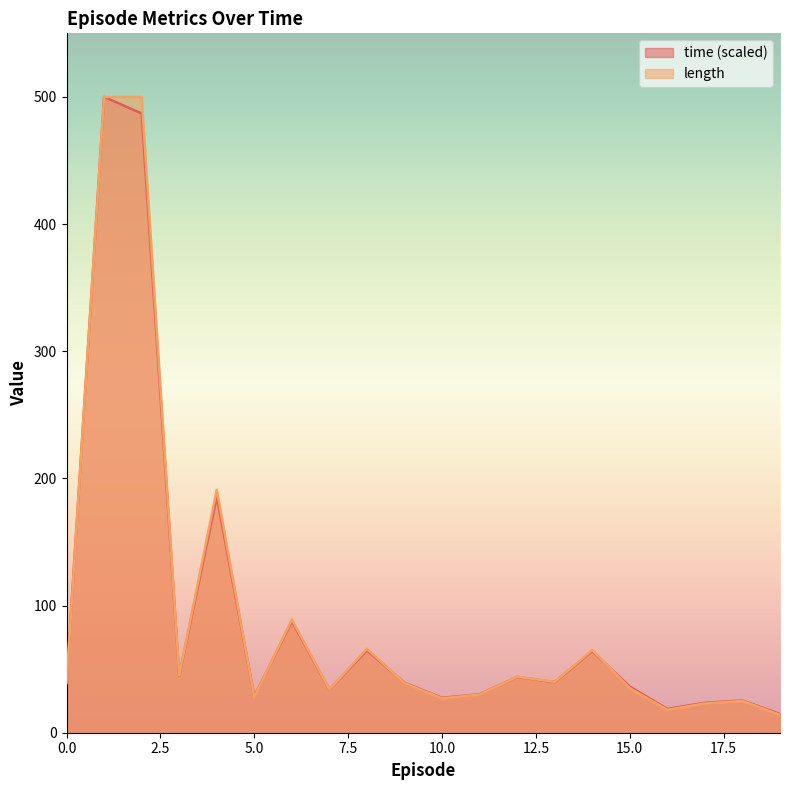

After their last crossing, which series has the higher values: time or length?

time